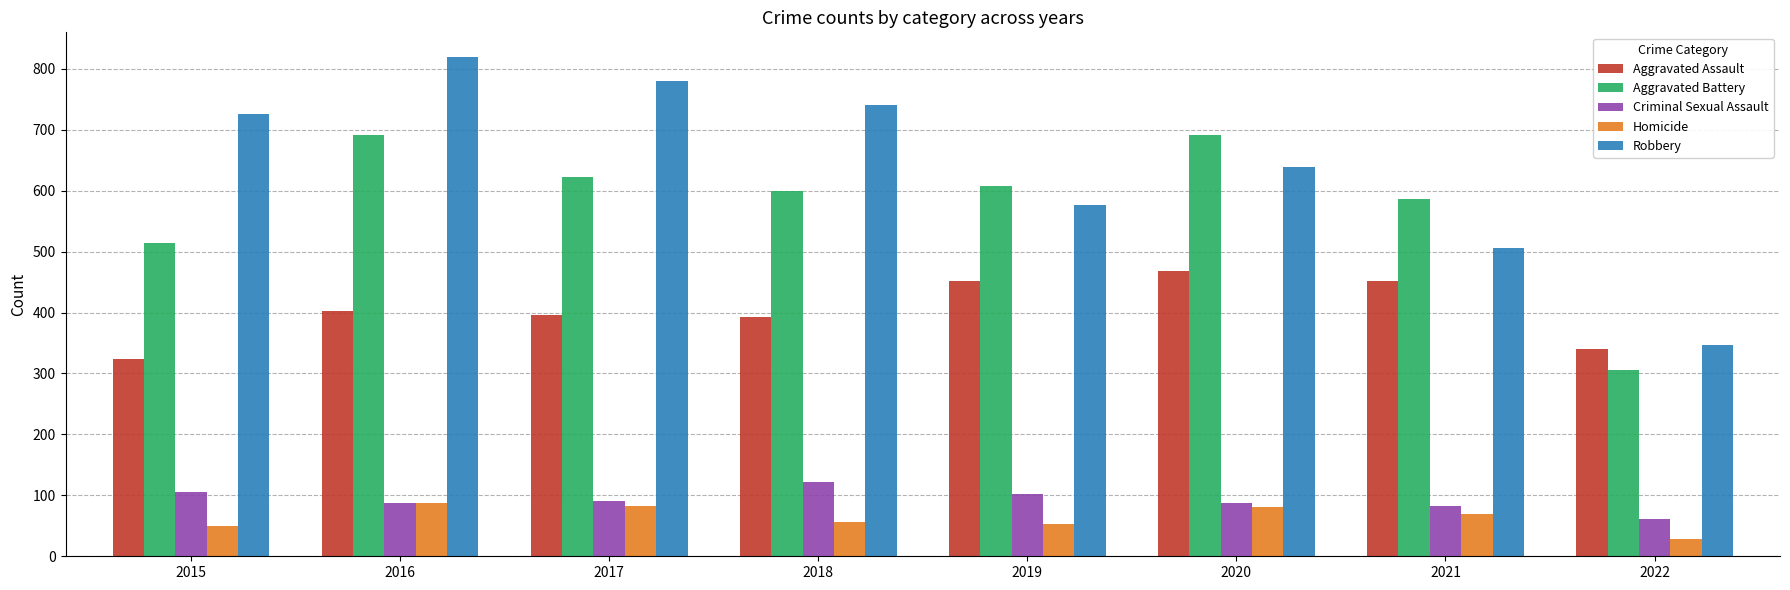

What is the lowest value of the Robbery series?

346